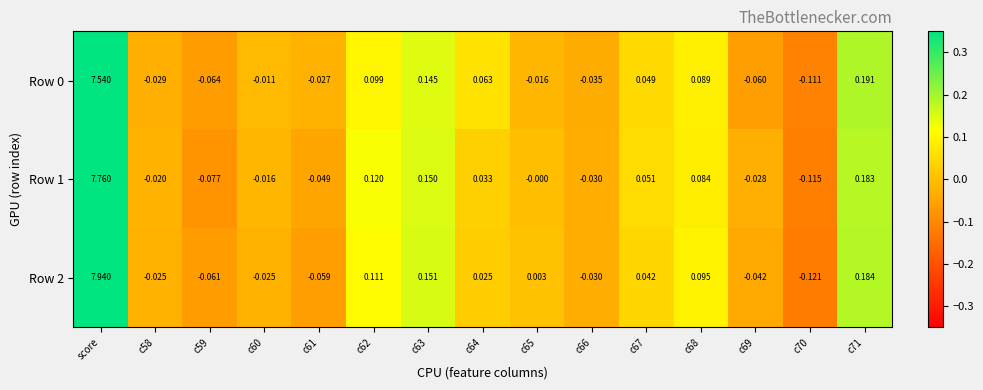

Is the value of Row 0 at c59 greater than the value of Row 2 at c60?

No